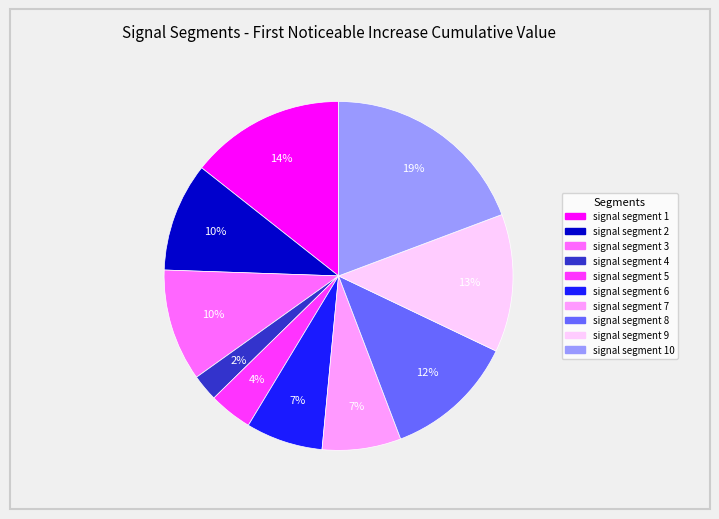

Does any single category account for the majority?

No